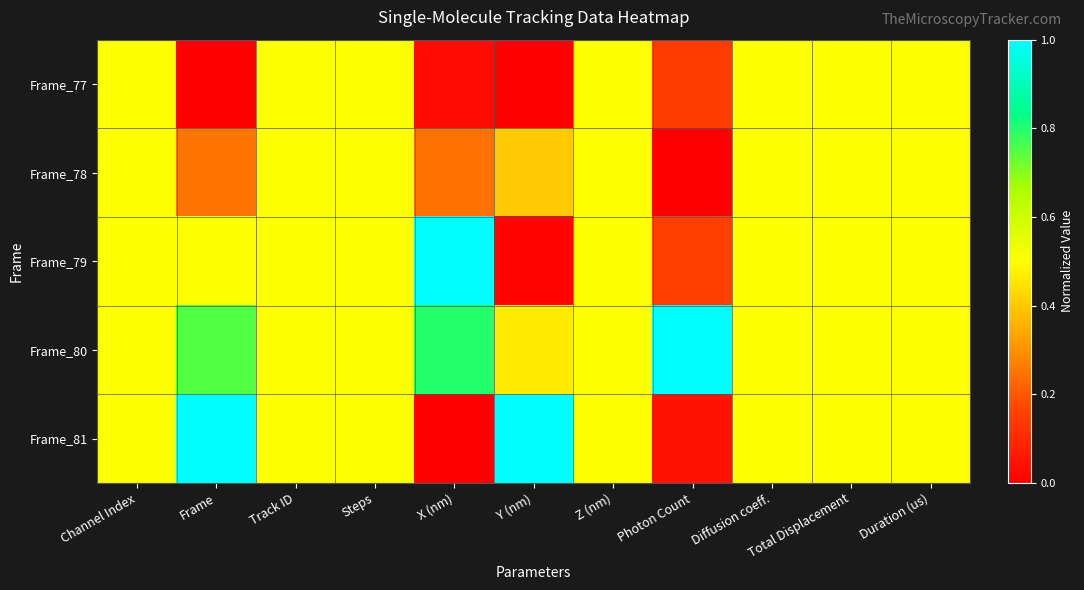

Count the number of categories in the chart.

11